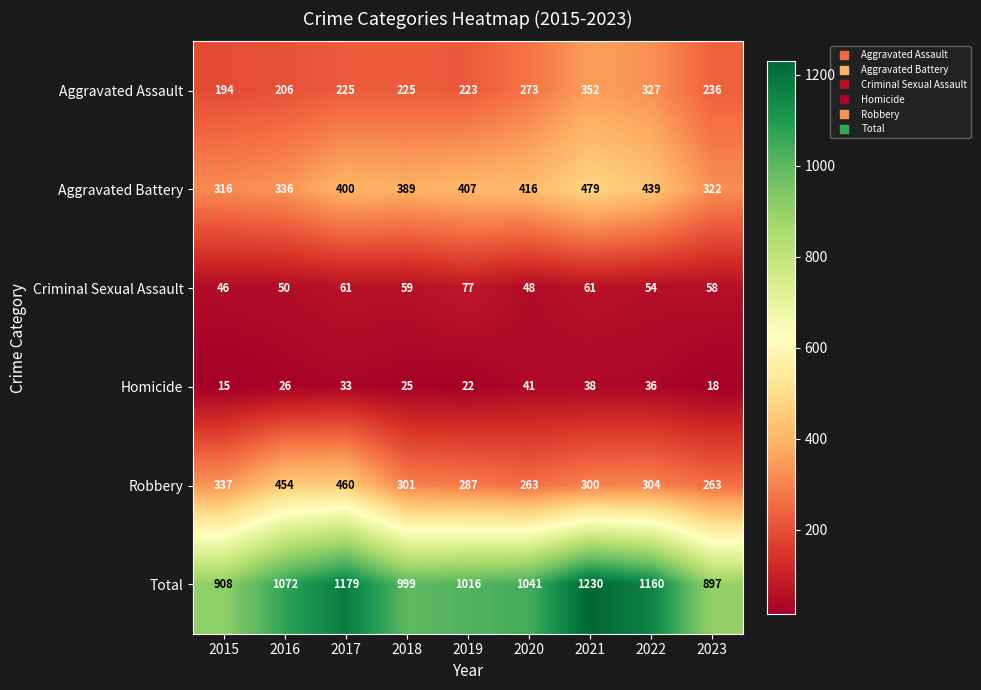

At which category does the chart reach its minimum across all series?

2015